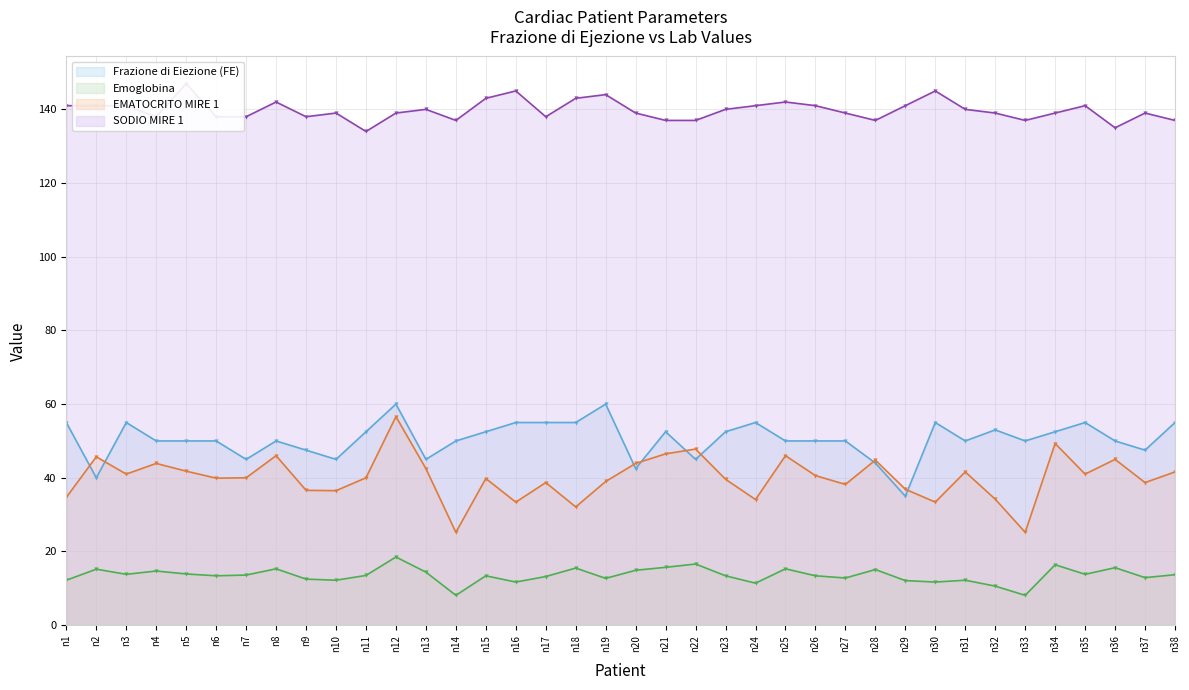

Reading right to left, extract all data points from this chart.

Frazione di Eiezione (FE): n38=55.0	n37=47.5	n36=50.0	n35=55.0	n34=52.5	n33=50.0	n32=53.0	n31=50.0	n30=55.0	n29=35.0	n28=44.0	n27=50.0	n26=50.0	n25=50.0	n24=55.0	n23=52.5	n22=45.0	n21=52.5	n20=42.5	n19=60.0	n18=55.0	n17=55.0	n16=55.0	n15=52.5	n14=50.0	n13=45.0	n12=60.0	n11=52.5	n10=45.0	n9=47.5	n8=50.0	n7=45.0	n6=50.0	n5=50.0	n4=50.0	n3=55.0	n2=40.0	n1=55.0
Emoglobina: n38=13.7	n37=12.9	n36=15.6	n35=13.8	n34=16.4	n33=8.1	n32=10.6	n31=12.2	n30=11.7	n29=12.1	n28=15.1	n27=12.8	n26=13.4	n25=15.3	n24=11.4	n23=13.4	n22=16.6	n21=15.7	n20=14.9	n19=12.7	n18=15.5	n17=13.2	n16=11.7	n15=13.4	n14=8.1	n13=14.4	n12=18.5	n11=13.5	n10=12.2	n9=12.5	n8=15.3	n7=13.6	n6=13.4	n5=13.9	n4=14.7	n3=13.8	n2=15.2	n1=12.2
EMATOCRITO MIRE 1: n38=41.6	n37=38.7	n36=45.0	n35=41.0	n34=49.3	n33=25.2	n32=34.2	n31=41.6	n30=33.4	n29=36.9	n28=44.8	n27=38.2	n26=40.6	n25=46.0	n24=34.1	n23=39.6	n22=47.8	n21=46.5	n20=43.9	n19=39.0	n18=32.1	n17=38.7	n16=33.4	n15=39.8	n14=25.2	n13=42.5	n12=56.6	n11=40.0	n10=36.5	n9=36.6	n8=46.0	n7=40.0	n6=39.9	n5=41.8	n4=43.9	n3=41.0	n2=45.7	n1=34.7
SODIO MIRE 1: n38=137.0	n37=139.0	n36=135.0	n35=141.0	n34=139.0	n33=137.0	n32=139.0	n31=140.0	n30=145.0	n29=141.0	n28=137.0	n27=139.0	n26=141.0	n25=142.0	n24=141.0	n23=140.0	n22=137.0	n21=137.0	n20=139.0	n19=144.0	n18=143.0	n17=138.0	n16=145.0	n15=143.0	n14=137.0	n13=140.0	n12=139.0	n11=134.0	n10=139.0	n9=138.0	n8=142.0	n7=138.0	n6=138.0	n5=147.0	n4=138.0	n3=141.0	n2=141.0	n1=141.0